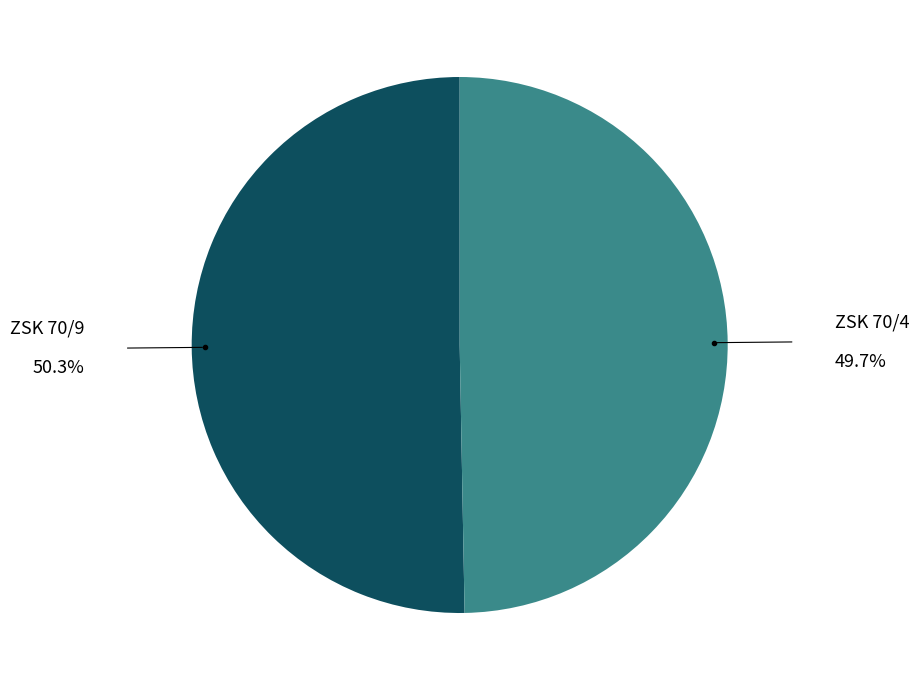

Does any single category account for the majority?

Yes